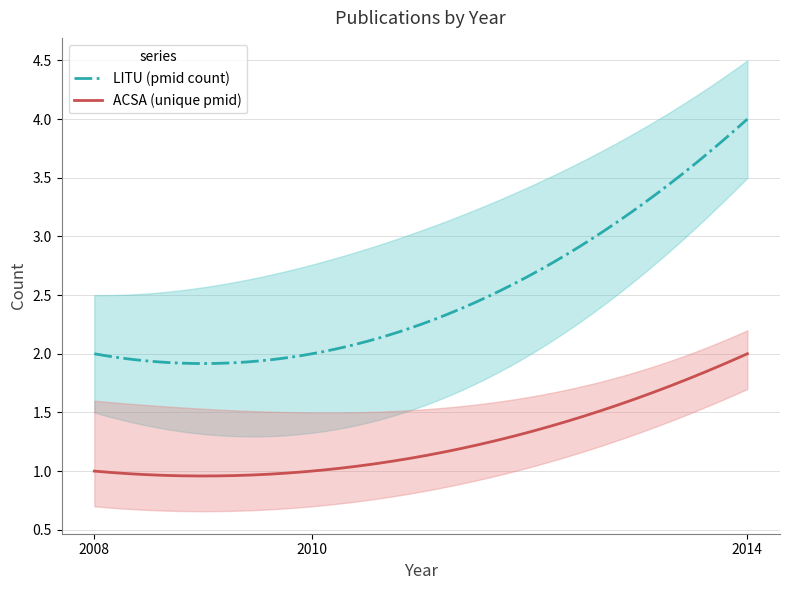

Does the chart have visible grid lines?

Yes